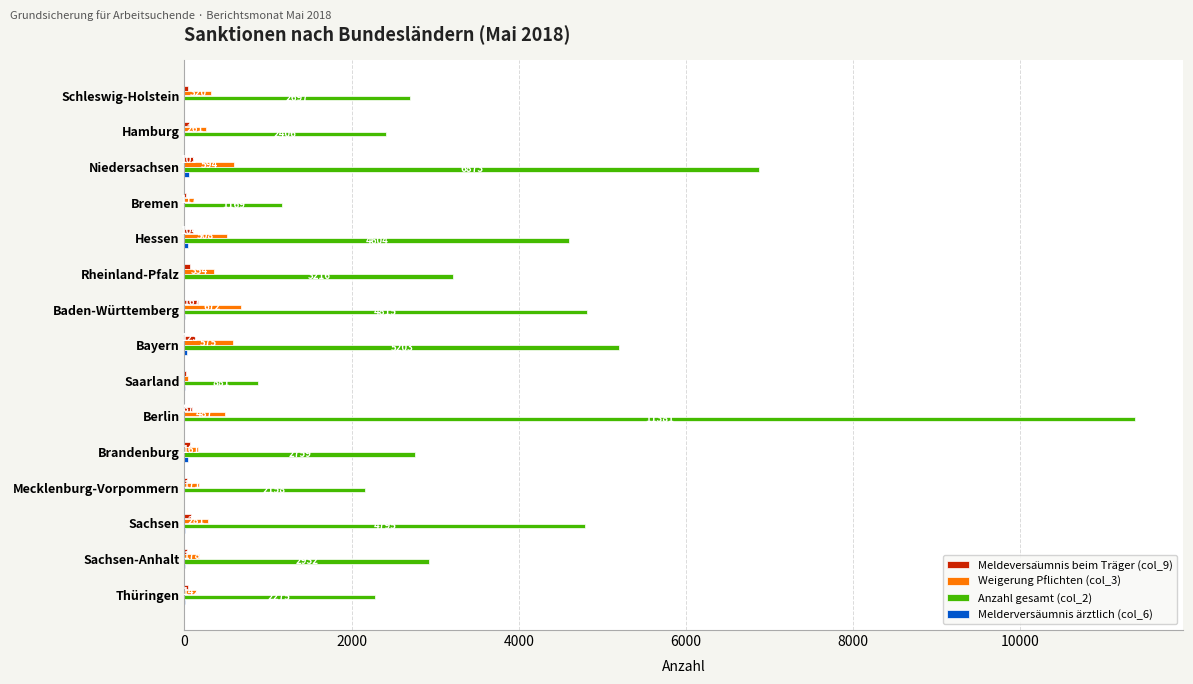

What is the sum of all Anzahl gesamt (col_2) values?

58164